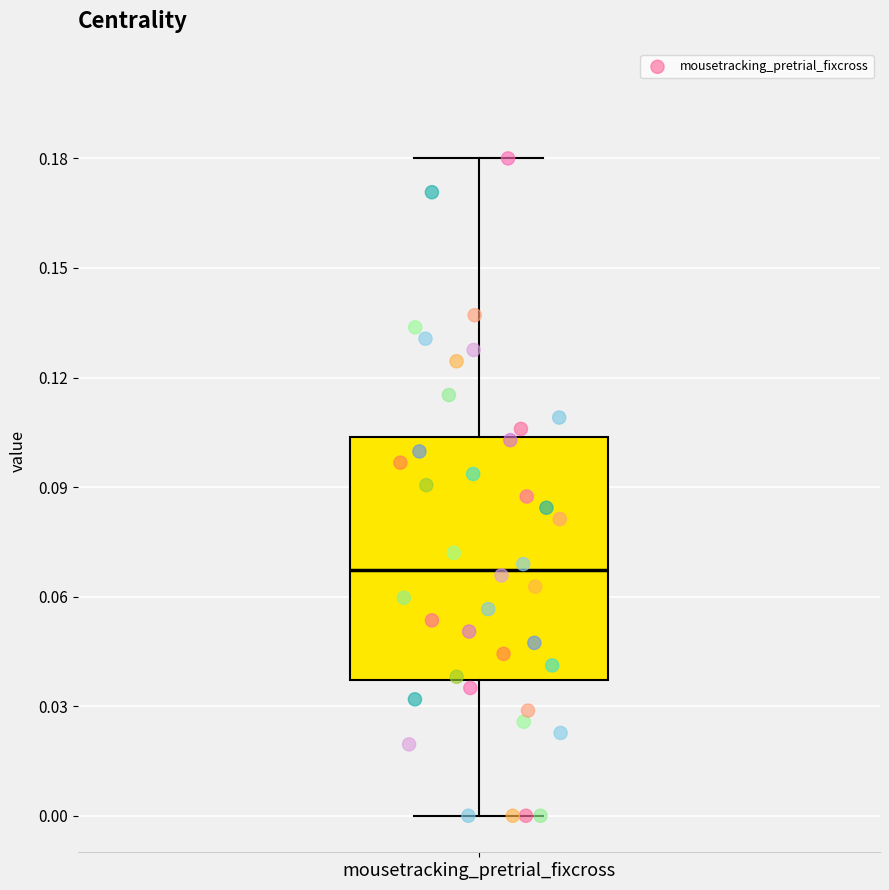

Where does the lower whisker of the box for mousetracking_pretrial_fixcross end on the y-axis? The values are not printed on the chart, so give them approximately, as read against the axis.

0.000